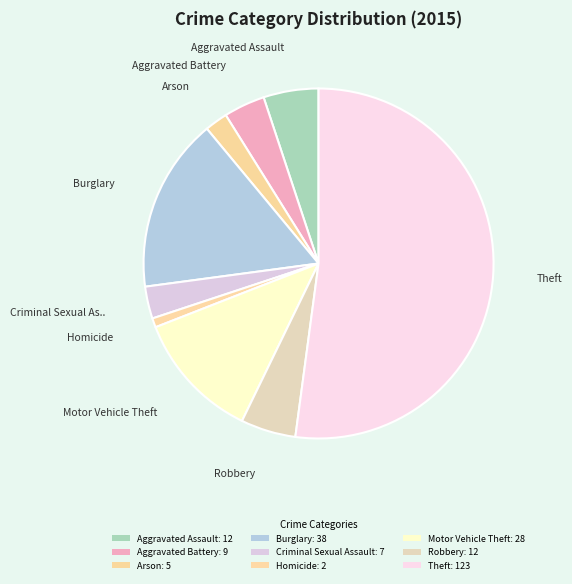

To the nearest percent, what is the combined percentage of Aggravated Assault and Theft?

57%